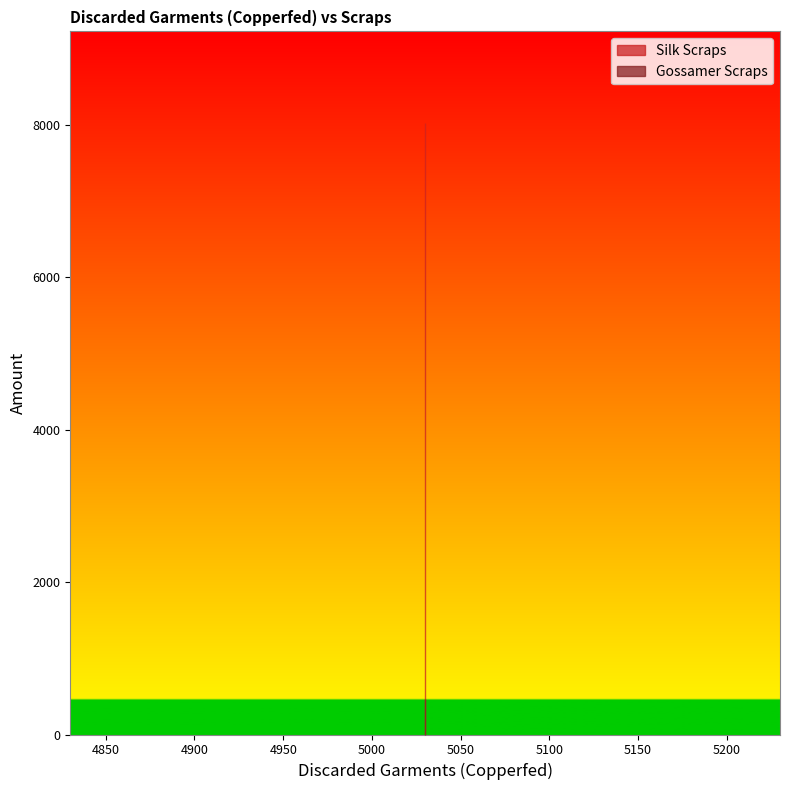

What is the approximate value of Silk Scraps at 5030?

8027